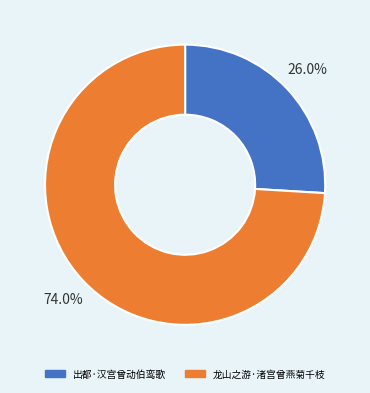

What is the ratio of the value at 出都·汉宫曾动伯鸾歌 to the value at 龙山之游·渚宫曾燕菊千枝?

0.4